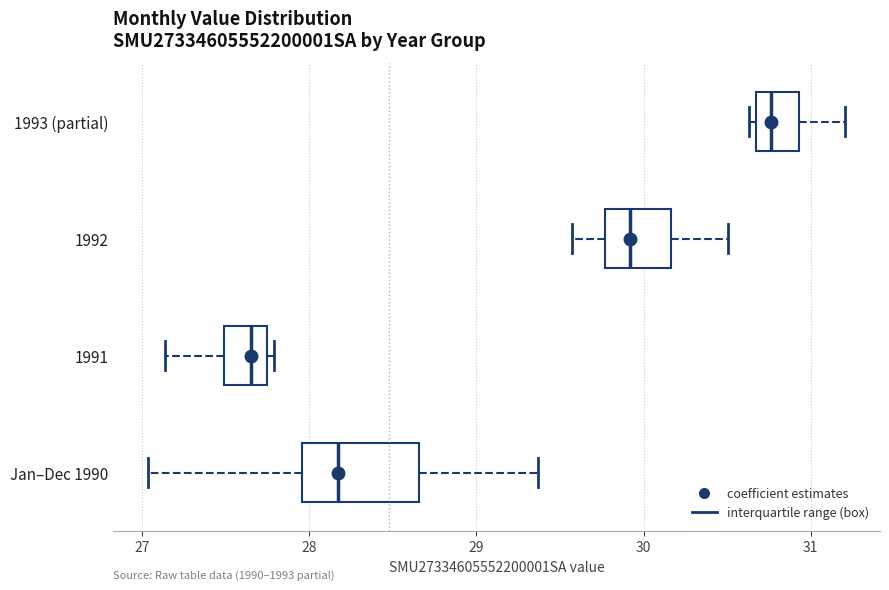

Reading bottom to top, transcribe this box plot: for each box, give where its median line is, the range the box spans, and where its two whiskers end, as read against the x-axis. The values are not printed on the chart, so give them approximately, as read against the axis.

Jan–Dec 1990: median 28.2, box 28.0 to 28.7, whiskers 27.0 to 29.4
1991: median 27.7 (inside the box), box 27.5 to 27.7, whiskers 27.1 to 27.8
1992: median 29.9, box 29.8 to 30.2, whiskers 29.6 to 30.5
1993 (partial): median 30.8, box 30.7 to 30.9, whiskers 30.6 to 31.2